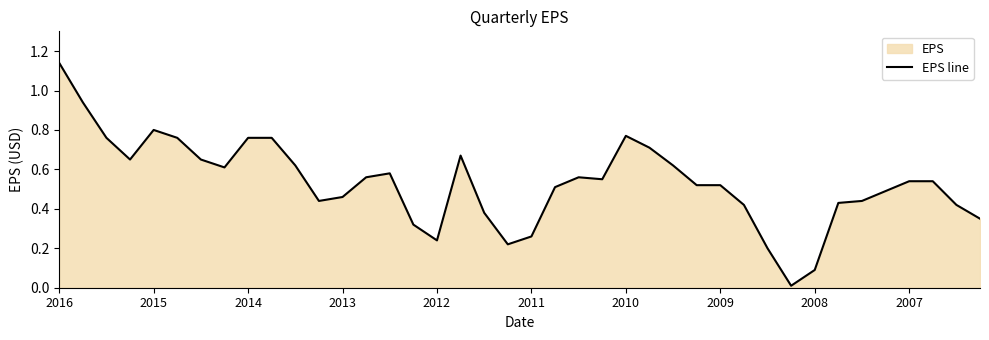

How many lines are shown in the chart?

1